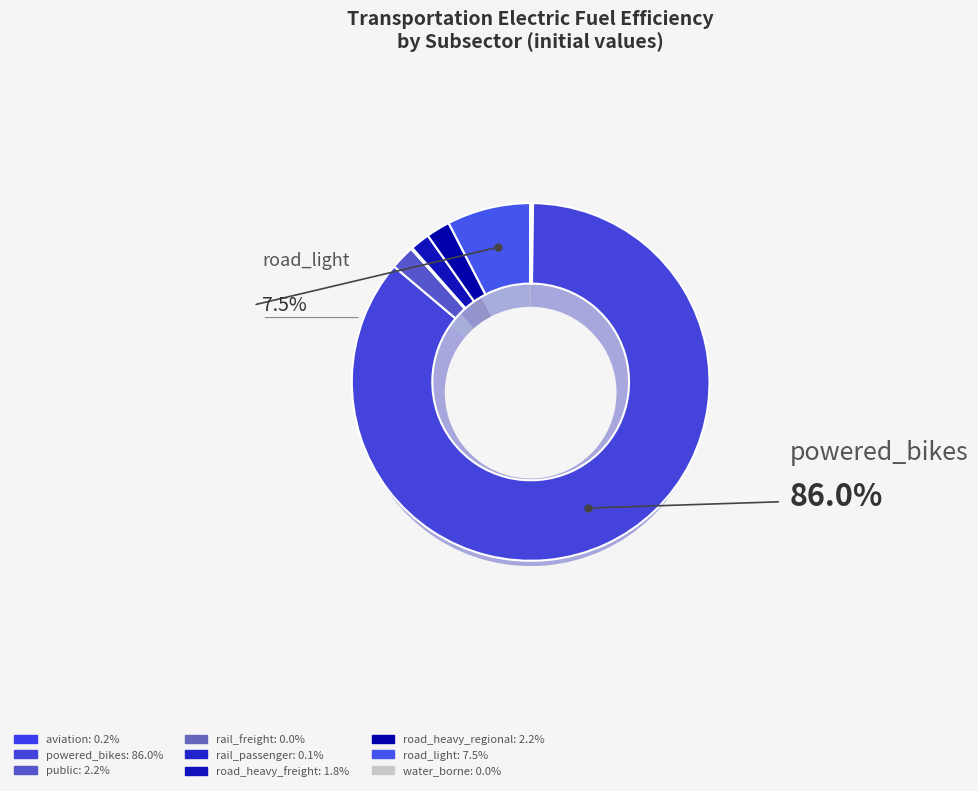

To the nearest percent, what portion does road_light represent?

8%